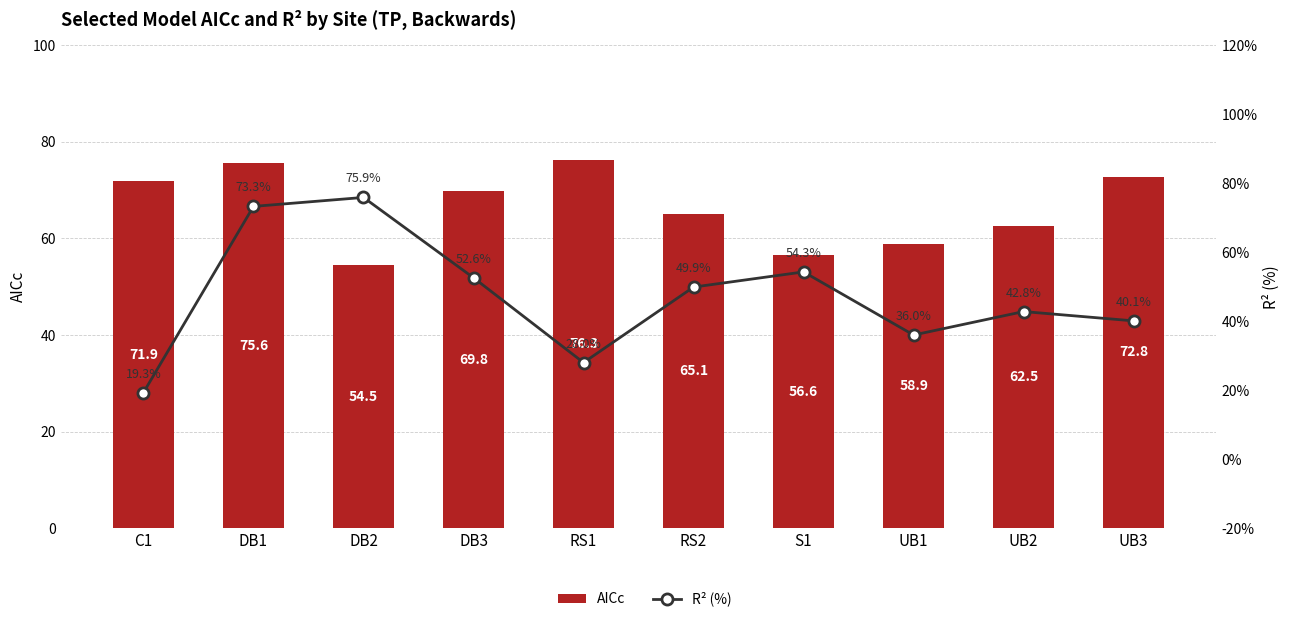

What is the minimum value shown in the chart?

19.3